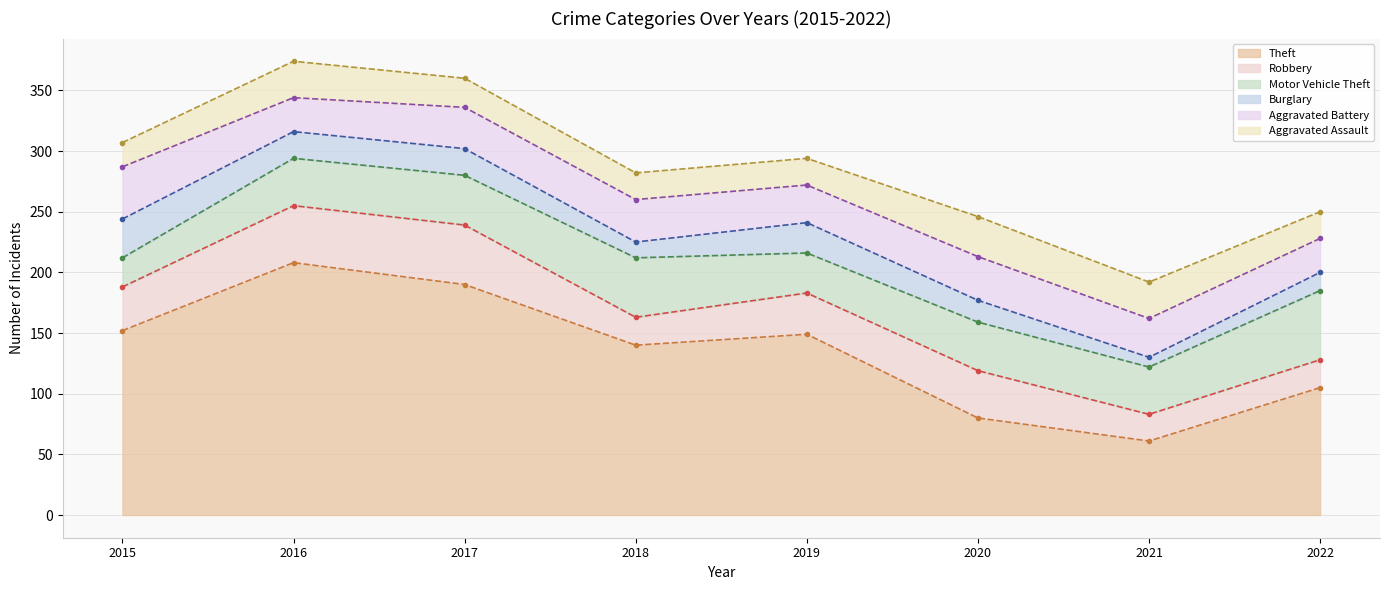

What is the value of the Burglary point at the 7th from the left?

8